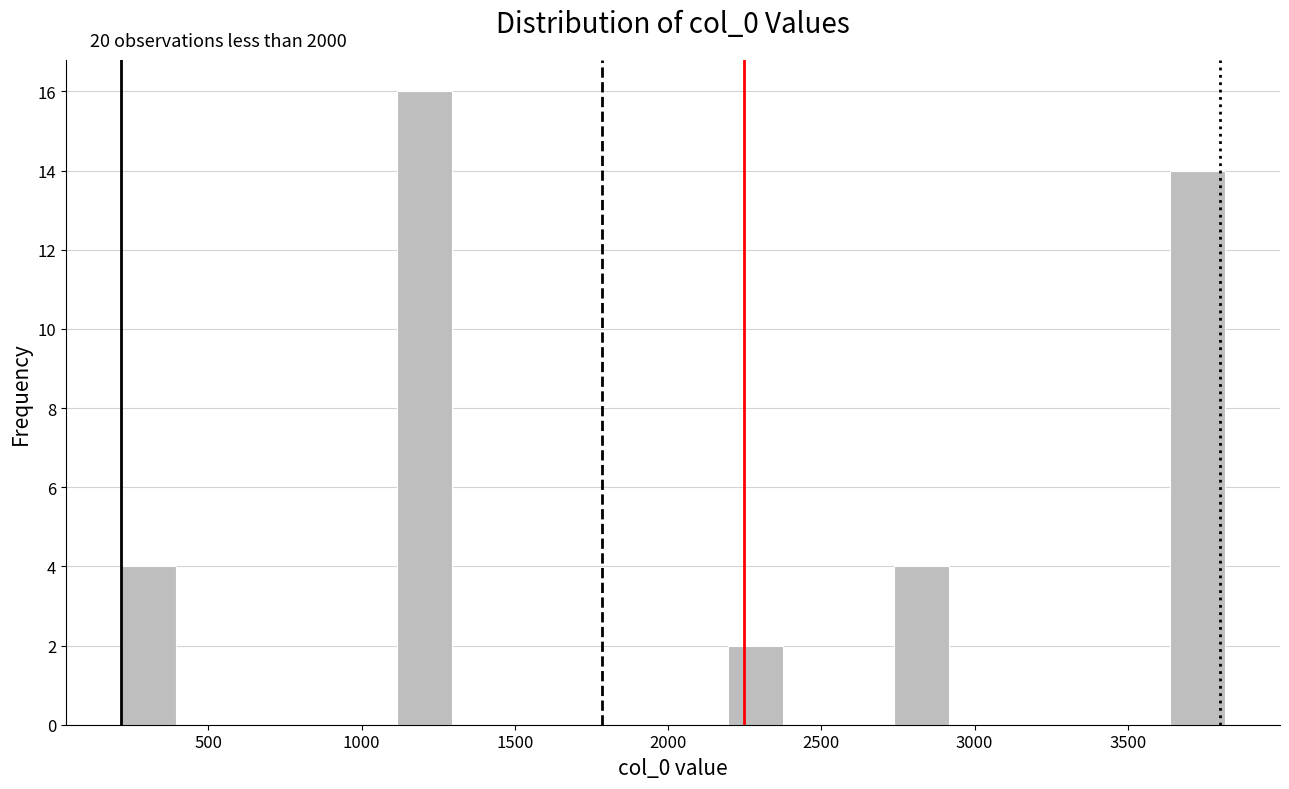

Around what value on the x-axis is the tallest bar? Give the approximate position of its centre, as read against the axis.

1200